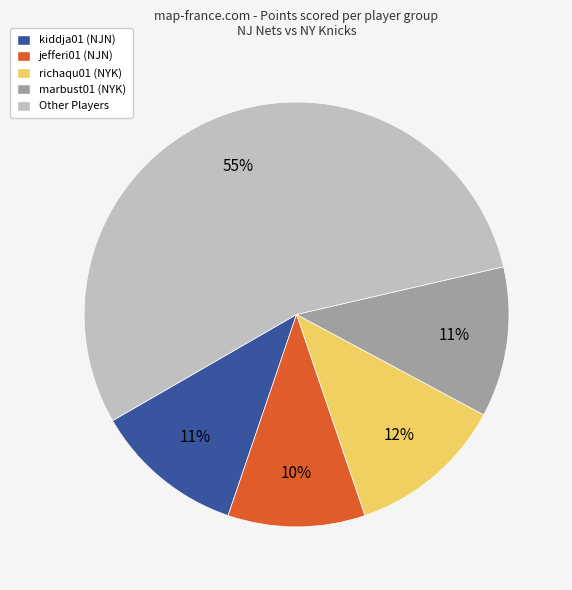

How many slices are in this pie chart?

5